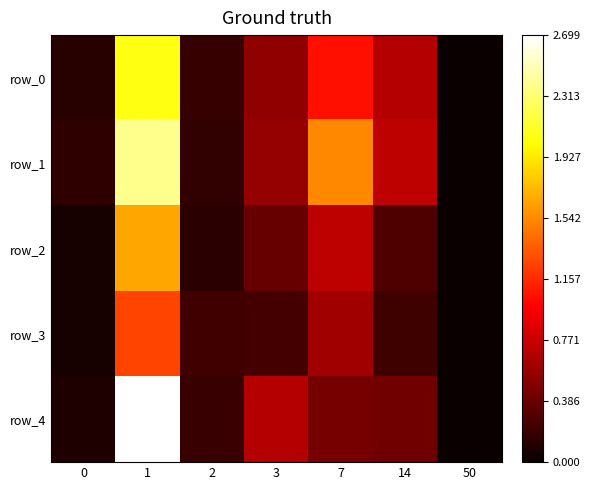

What is the sum of all row_2 values?

3.2